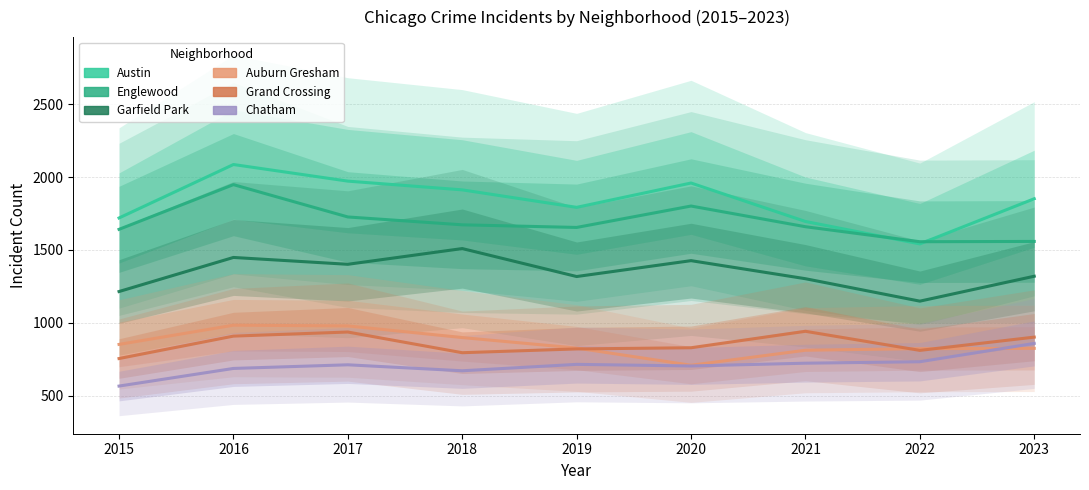

Reading right to left, transcribe all the data shown in this chart.

Austin: 1851	1541	1695	1959	1792	1912	1972	2086	1719
Englewood: 1558	1556	1659	1801	1654	1672	1726	1948	1641
Garfield Park: 1319	1148	1302	1426	1317	1509	1401	1448	1214
Auburn Gresham: 824	822	811	708	826	898	978	983	851
Grand Crossing: 901	810	941	828	820	794	936	908	754
Chatham: 858	732	722	703	714	670	711	686	565